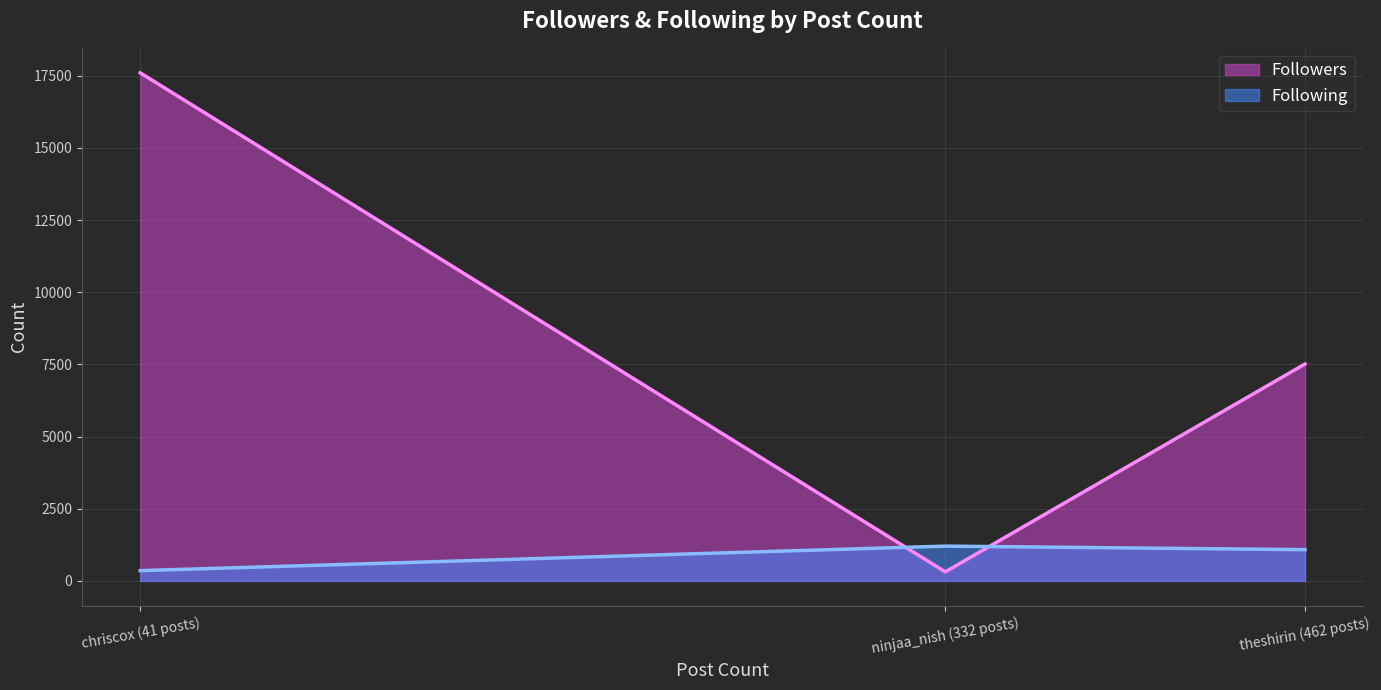

Is it true that Following equals 1883 at theshirin (462 posts)?

False